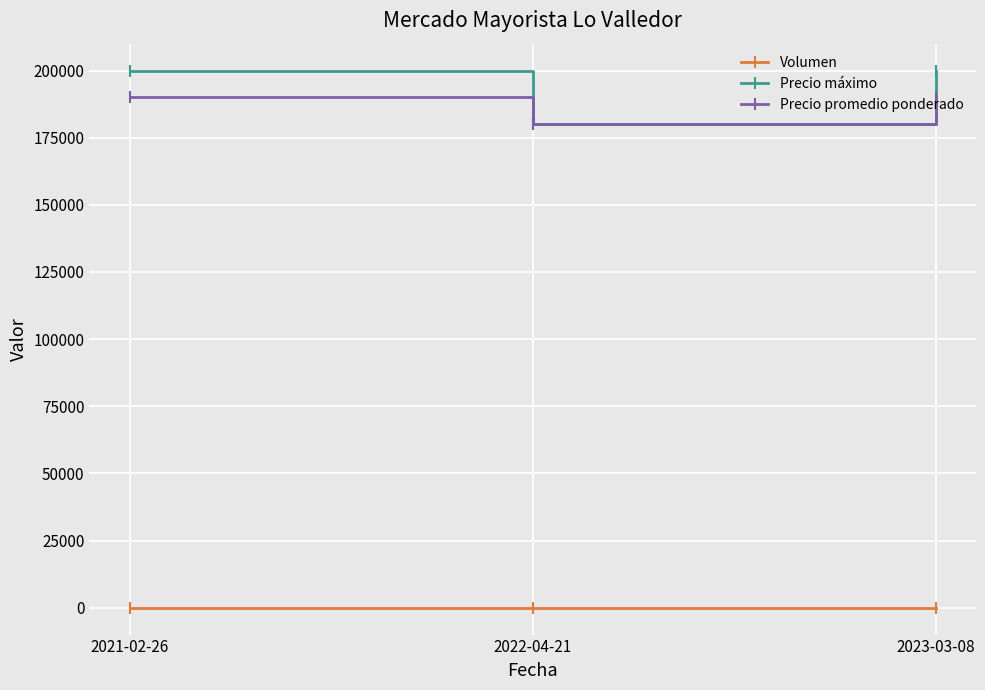

List the series in order of their peak value, lowest first.

Volumen, Precio promedio ponderado, Precio máximo